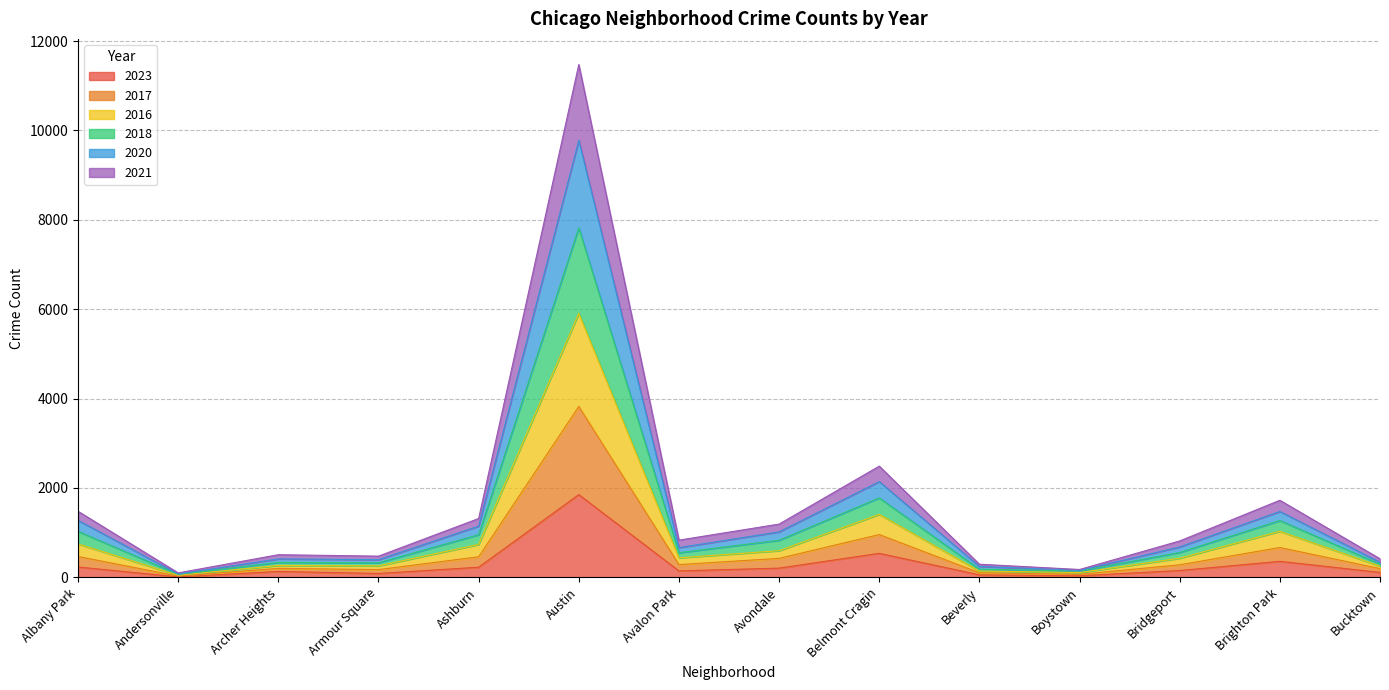

How many series are shown in this chart?

6